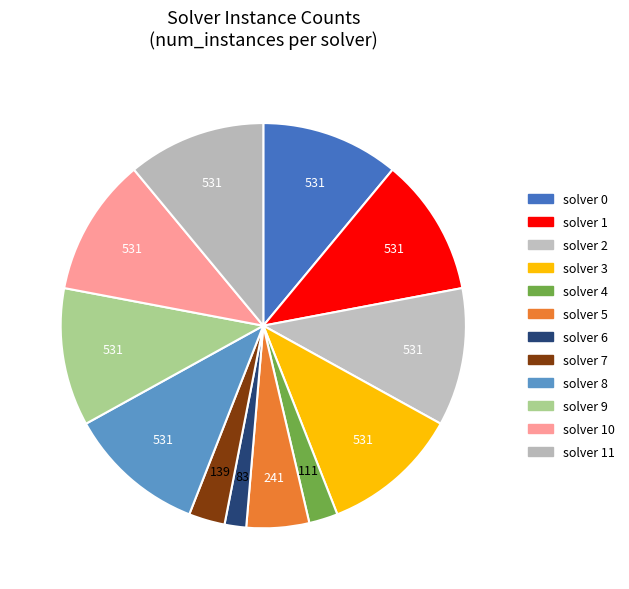

How many segments does this pie chart have?

12